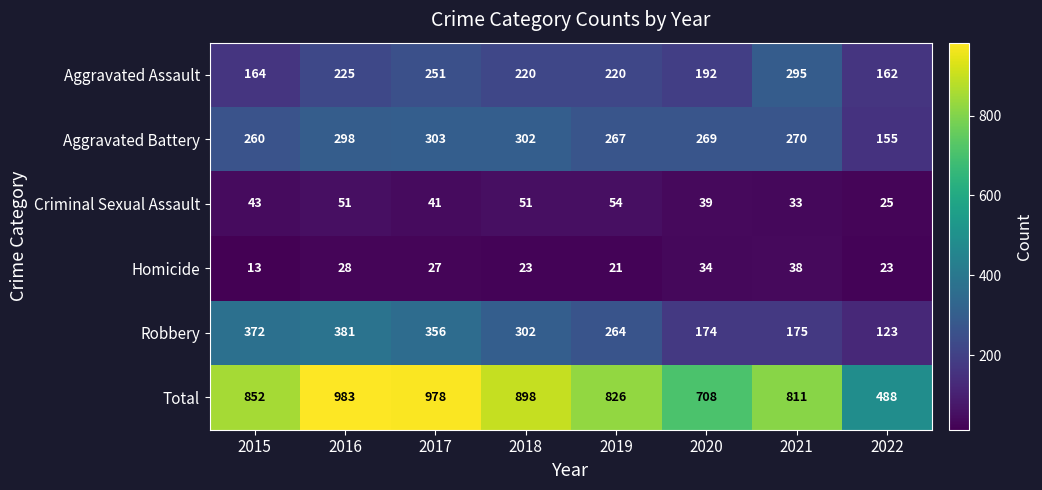

Is it true that Homicide equals 23 at 2022?

True